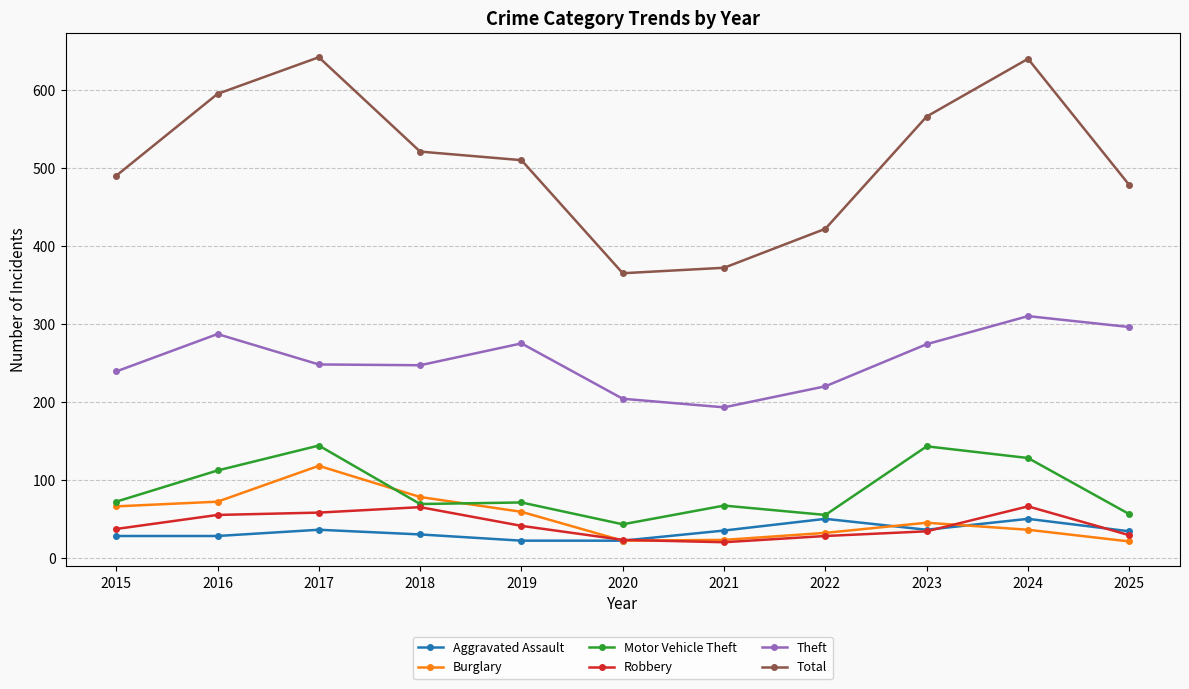

How many values in the Theft series are below 248?

5